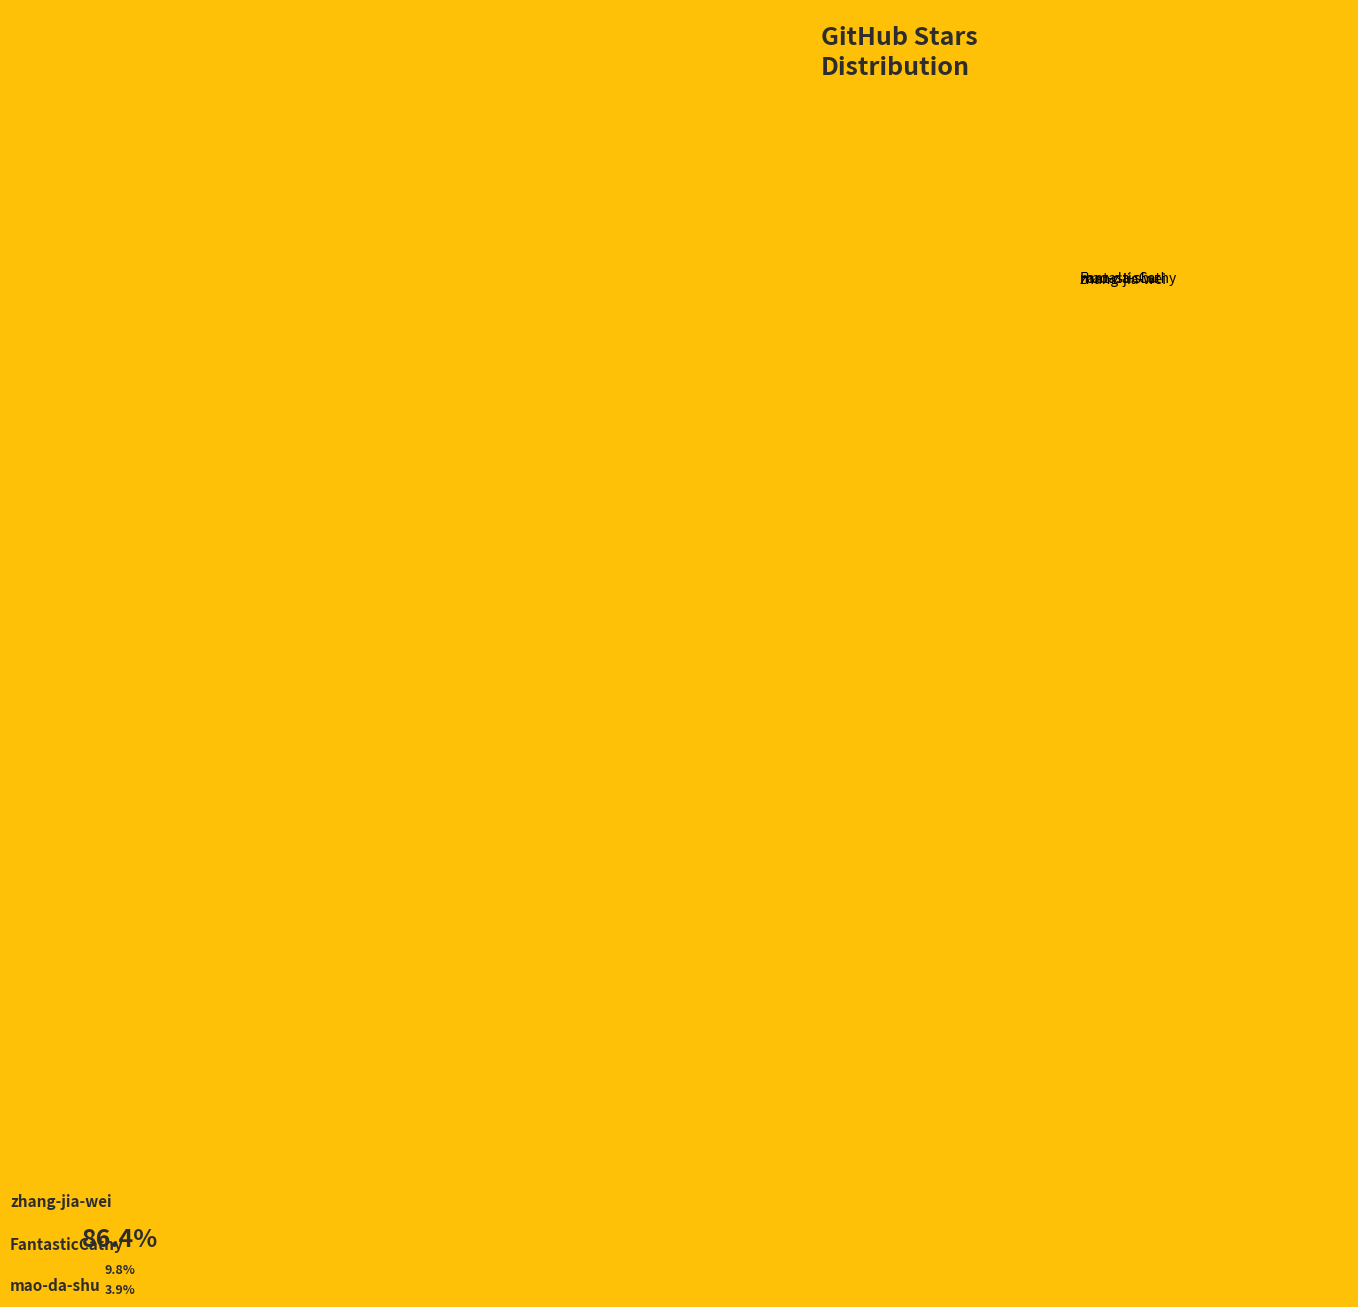

What is the smallest slice in the pie chart?

mao-da-shu